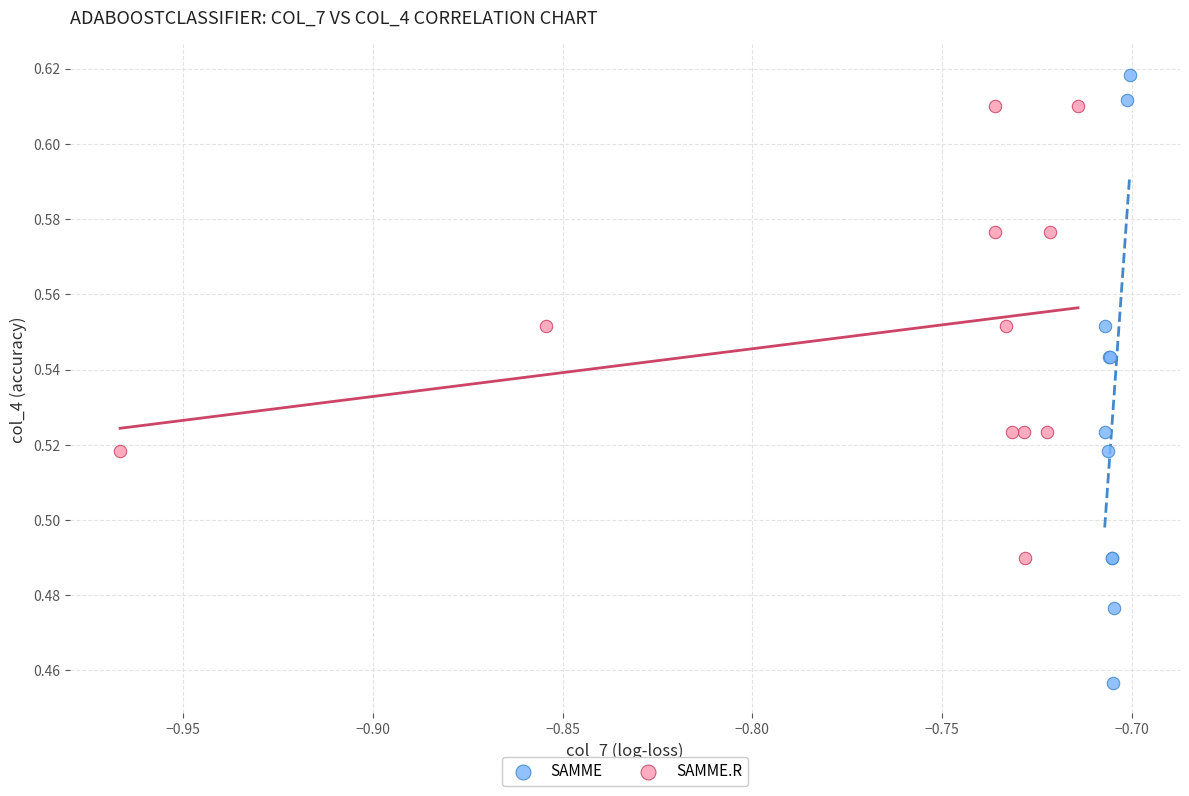

Which series contains the lowest Y value?

SAMME